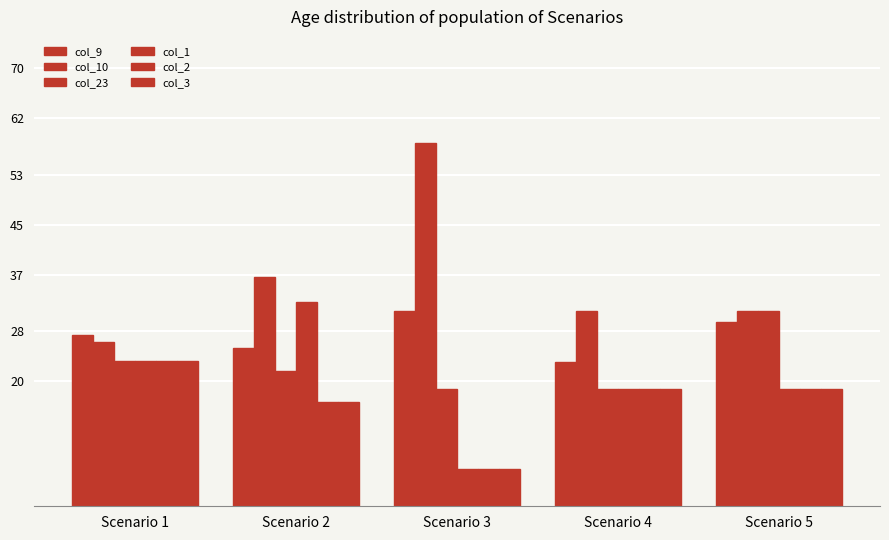

How many bars are there in each group?

6